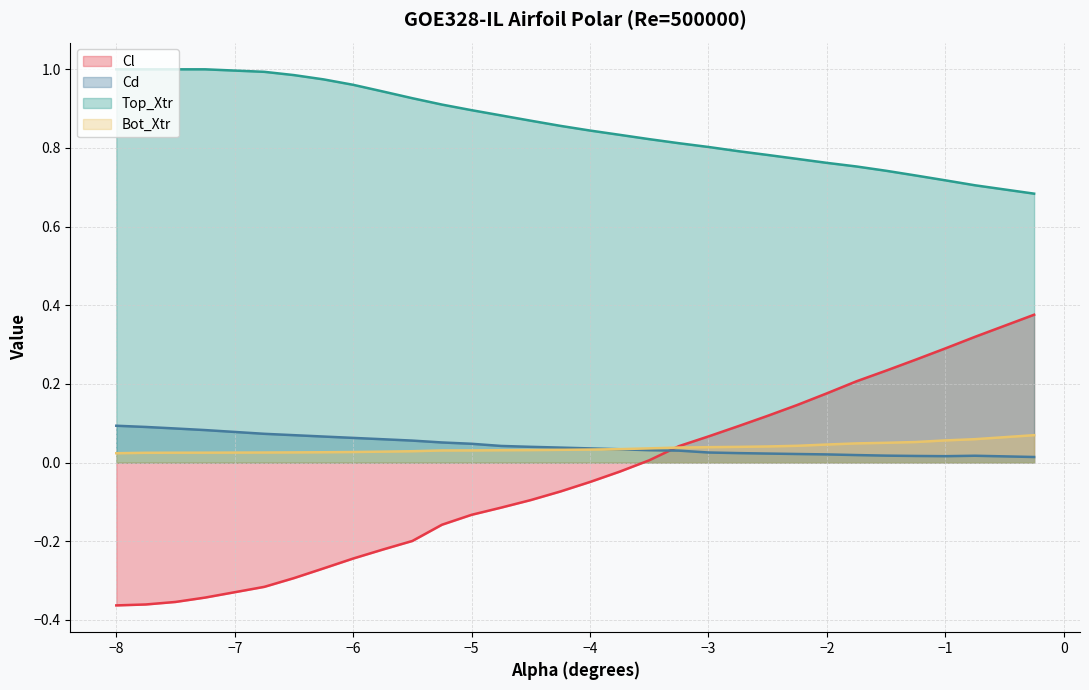

Reading left to right, list all the values displayed in this chart.

Cl: -0.4	-0.4	-0.4	-0.3	-0.3	-0.3	-0.3	-0.2	-0.2	-0.2	-0.2	-0.1	-0.1	-0.1	-0.1	-0.0	-0.0	0.0	0.0	0.1	0.1	0.1	0.1	0.2	0.2	0.2	0.3	0.3	0.3	0.4
Cd: 0.1	0.1	0.1	0.1	0.1	0.1	0.1	0.1	0.1	0.1	0.1	0.0	0.0	0.0	0.0	0.0	0.0	0.0	0.0	0.0	0.0	0.0	0.0	0.0	0.0	0.0	0.0	0.0	0.0	0.0
Top_Xtr: 1.0	1.0	1.0	1.0	1.0	1.0	1.0	1.0	0.9	0.9	0.9	0.9	0.9	0.9	0.9	0.8	0.8	0.8	0.8	0.8	0.8	0.8	0.8	0.8	0.8	0.7	0.7	0.7	0.7	0.7
Bot_Xtr: 0.0	0.0	0.0	0.0	0.0	0.0	0.0	0.0	0.0	0.0	0.0	0.0	0.0	0.0	0.0	0.0	0.0	0.0	0.0	0.0	0.0	0.0	0.0	0.0	0.0	0.1	0.1	0.1	0.1	0.1